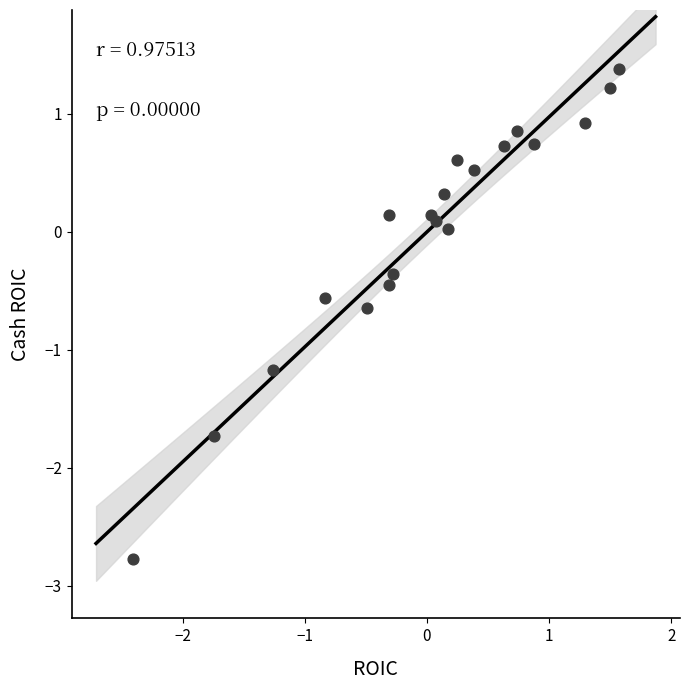

What is the range of X values (max minus min)?

4.0